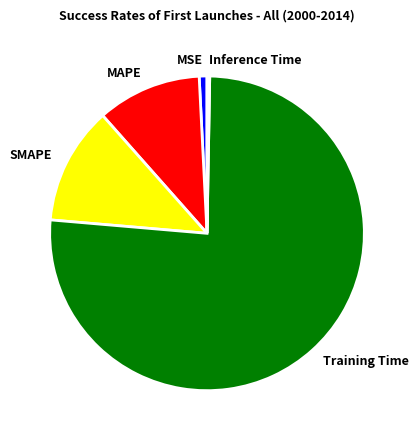

Is the sum of SMAPE and MAPE greater than half?

No